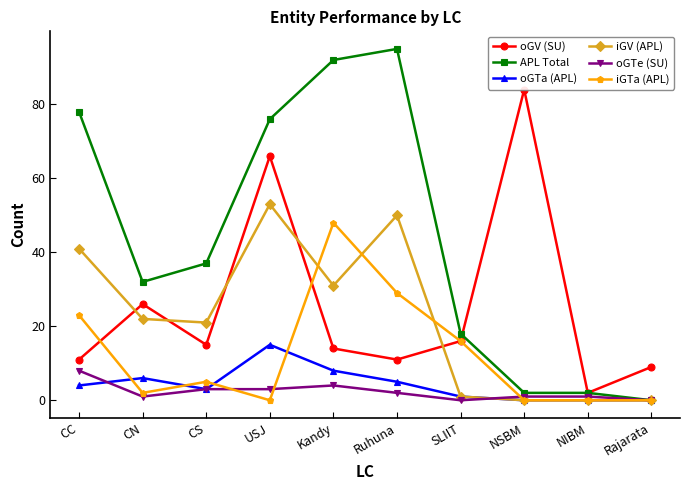

What are all the series names shown in the legend?

oGV (SU), APL Total, oGTa (APL), iGV (APL), oGTe (SU), iGTa (APL)